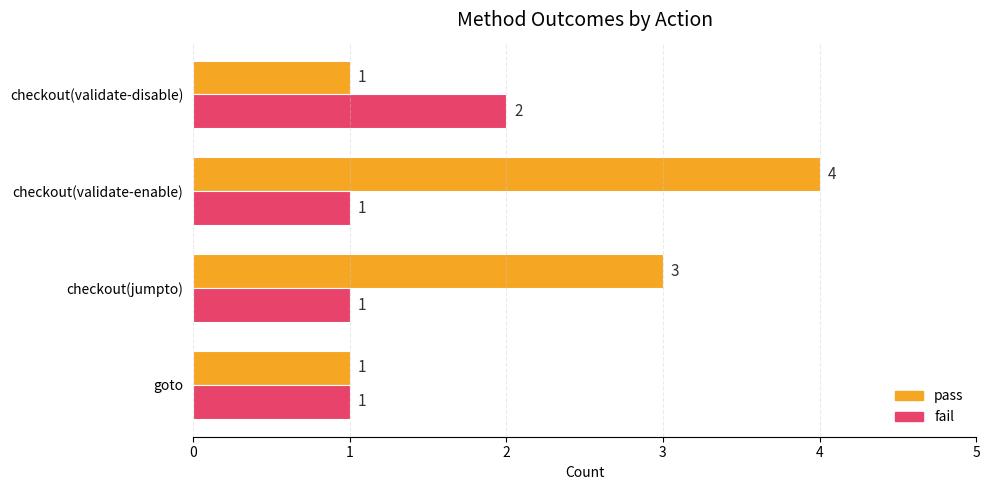

What is the sum of the fail values at checkout(validate-disable) and goto?

3